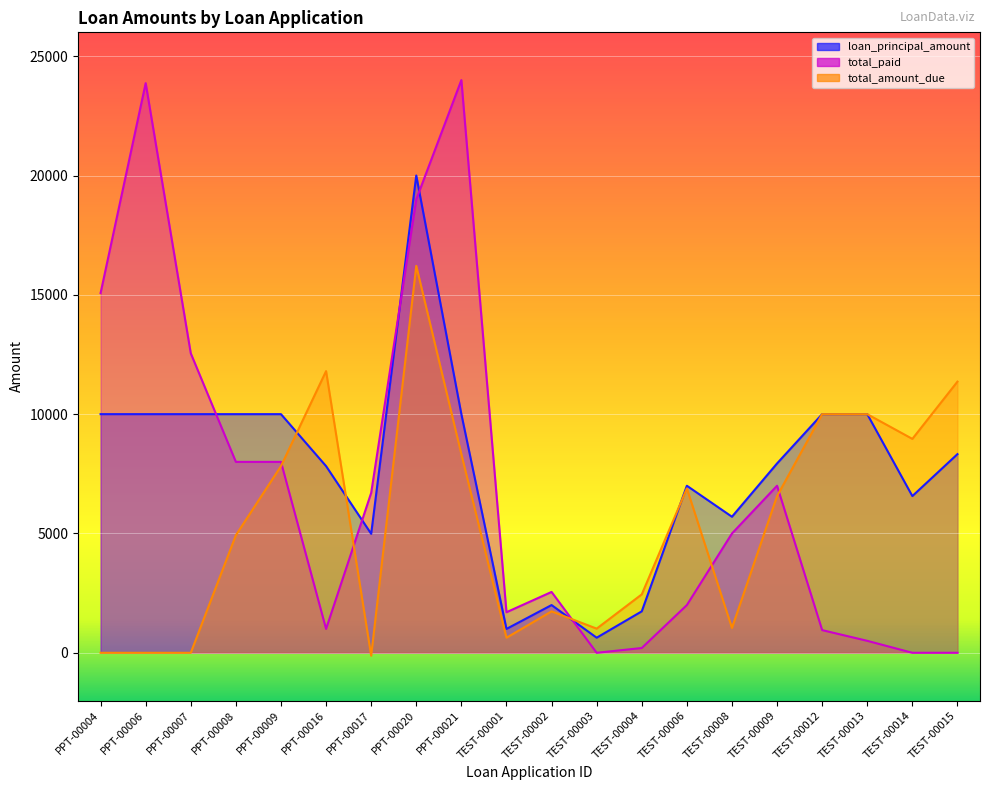

In total_amount_due, how many points are higher than both neighbors (excluding endpoints)?

5